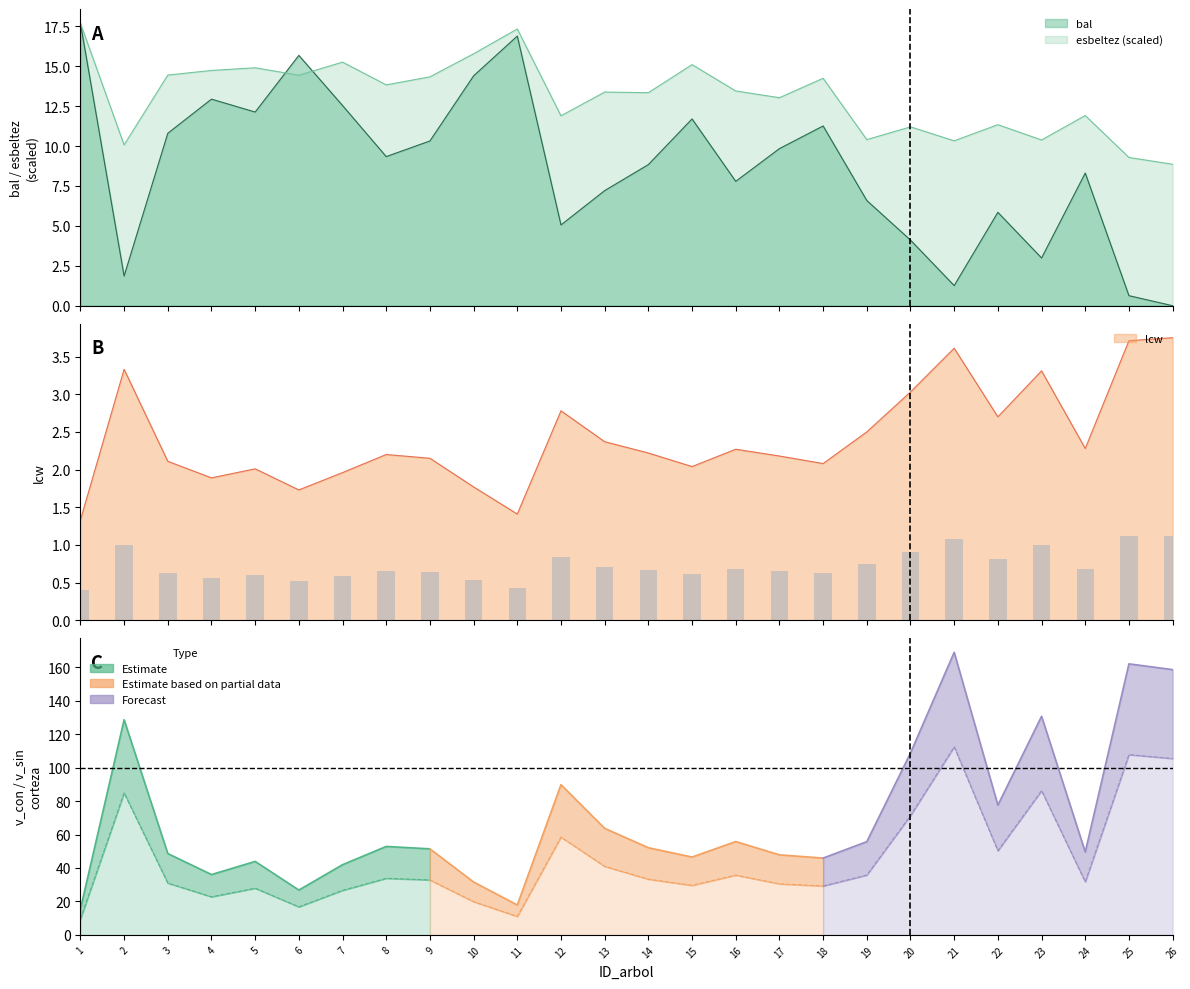

How many groups of bars are there?

26